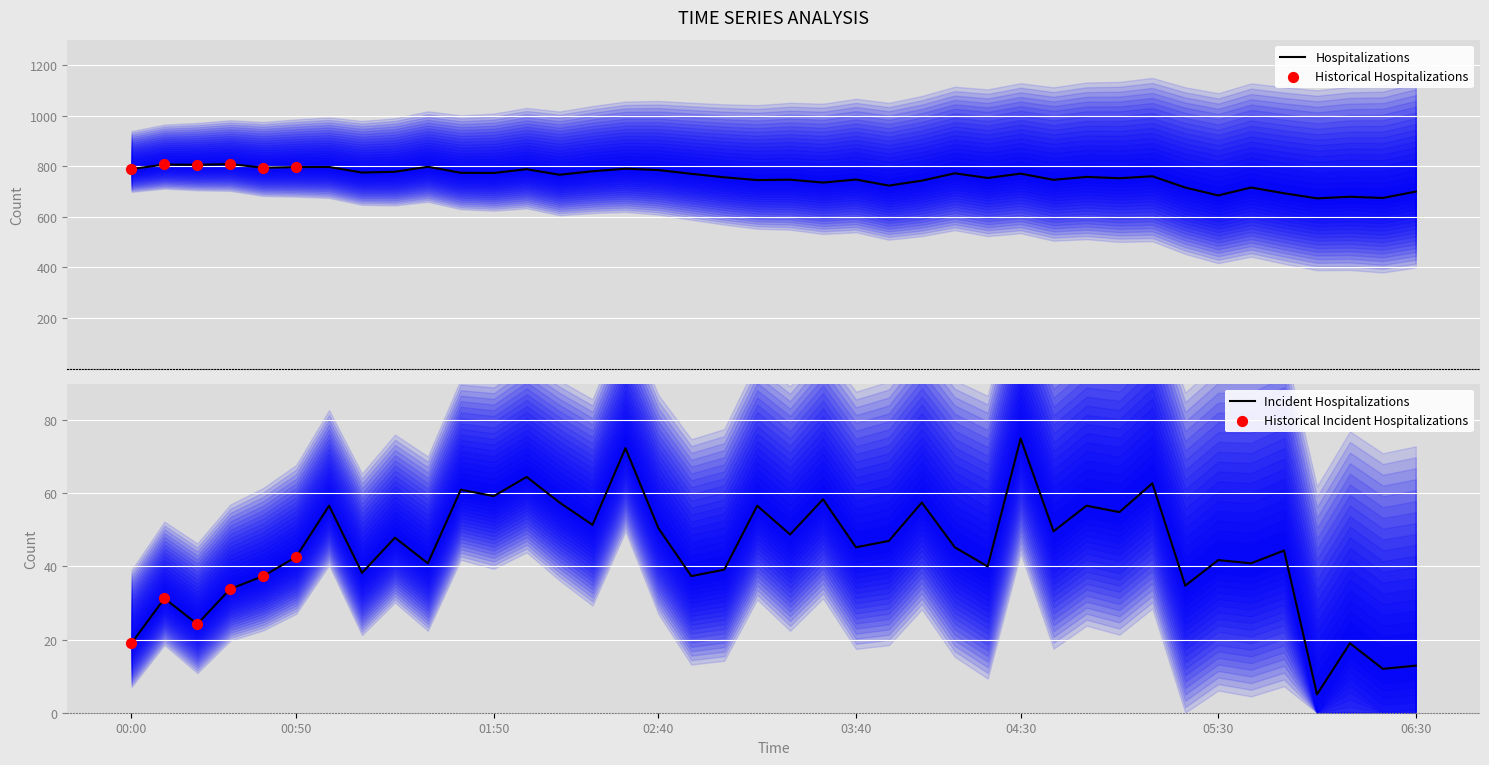

At how many categories does at least one series exceed 785?

10